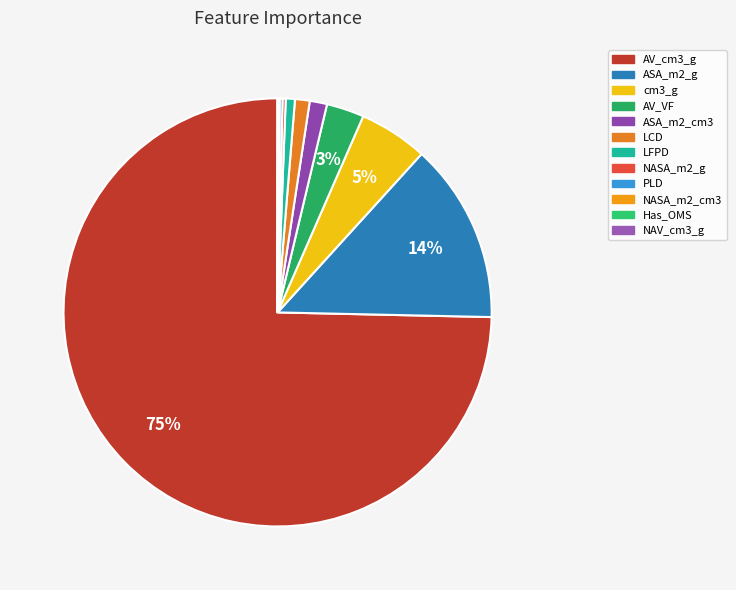

Is ASA_m2_g the majority of the pie?

No